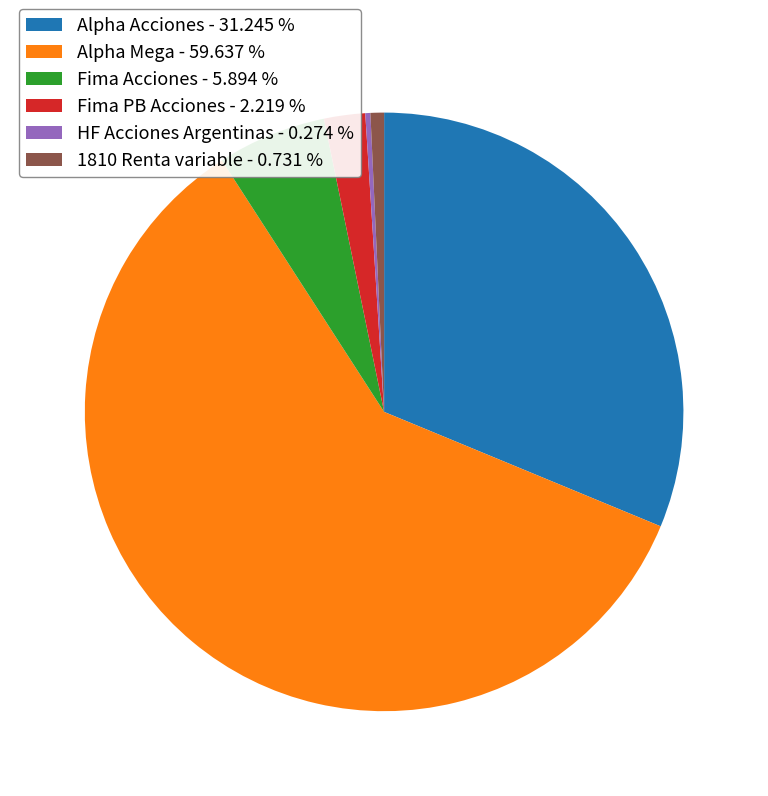

Is Alpha Mega - 59.637 % the majority of the pie?

Yes